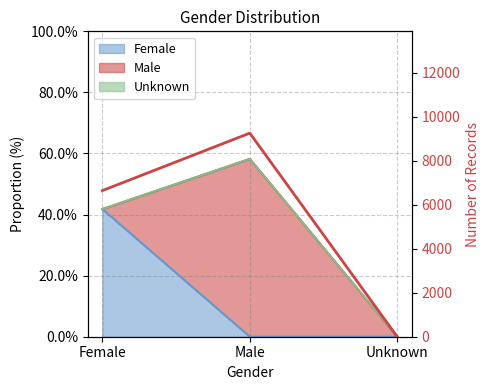

Is it true that the value at Female is 2570?

False